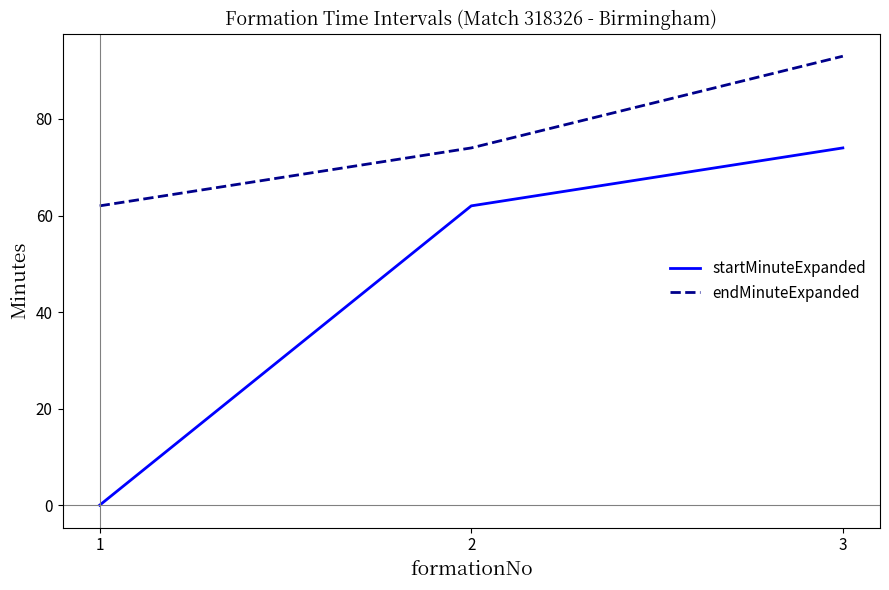

Reading right to left, what are all the values shown in this chart?

startMinuteExpanded: 3=74	2=62	1=0
endMinuteExpanded: 3=93	2=74	1=62